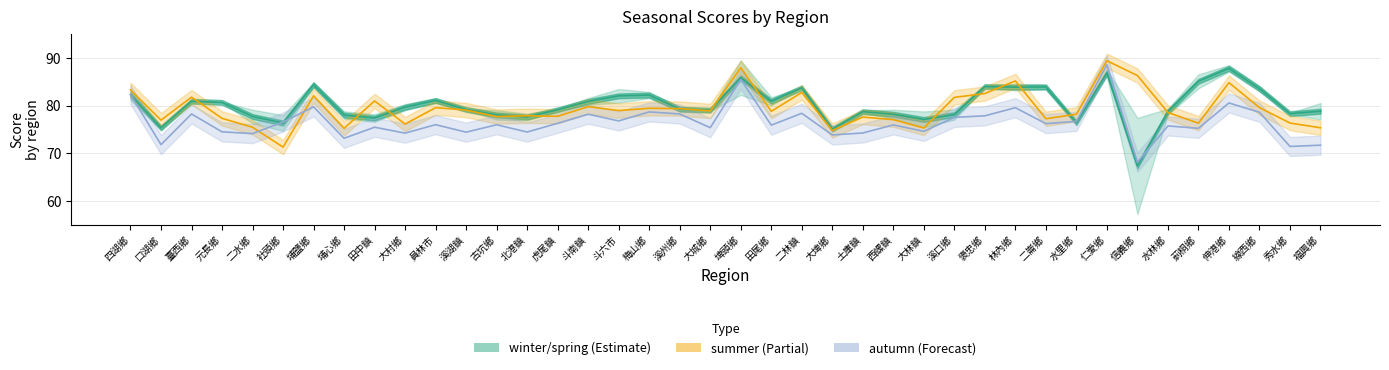

Reading left to right, transcribe all the data shown in this chart.

winter / spring (Estimate): 82.3	75.4	80.9	80.7	77.7	76.4	84.4	78.0	77.4	79.7	81.1	79.2	78.1	77.6	79.2	80.9	82.1	82.2	79.3	79.1	85.9	80.9	83.7	75.1	78.8	78.2	77.1	78.1	84.0	83.9	83.9	76.4	86.9	67.4	78.8	85.1	87.8	83.6	78.3	78.8
summer (Partial Estimate): 83.3	77.0	81.8	77.3	75.5	71.3	82.1	75.3	81.0	76.2	79.6	79.1	77.7	77.9	77.8	79.8	79.0	79.5	79.4	78.9	87.9	78.8	82.8	74.8	77.6	77.1	75.3	81.7	82.5	85.2	77.3	78.2	89.4	86.3	78.6	76.3	84.8	79.6	76.4	75.4
autumn (Forecast): 82.3	71.8	78.3	74.5	74.2	76.6	79.8	73.2	75.5	74.3	76.0	74.5	76.0	74.5	76.3	78.2	76.8	78.7	78.3	75.4	85.5	75.9	78.4	73.9	74.3	76.0	74.6	77.6	77.9	79.6	76.2	76.7	88.6	68.2	75.8	75.3	80.6	78.6	71.5	71.7